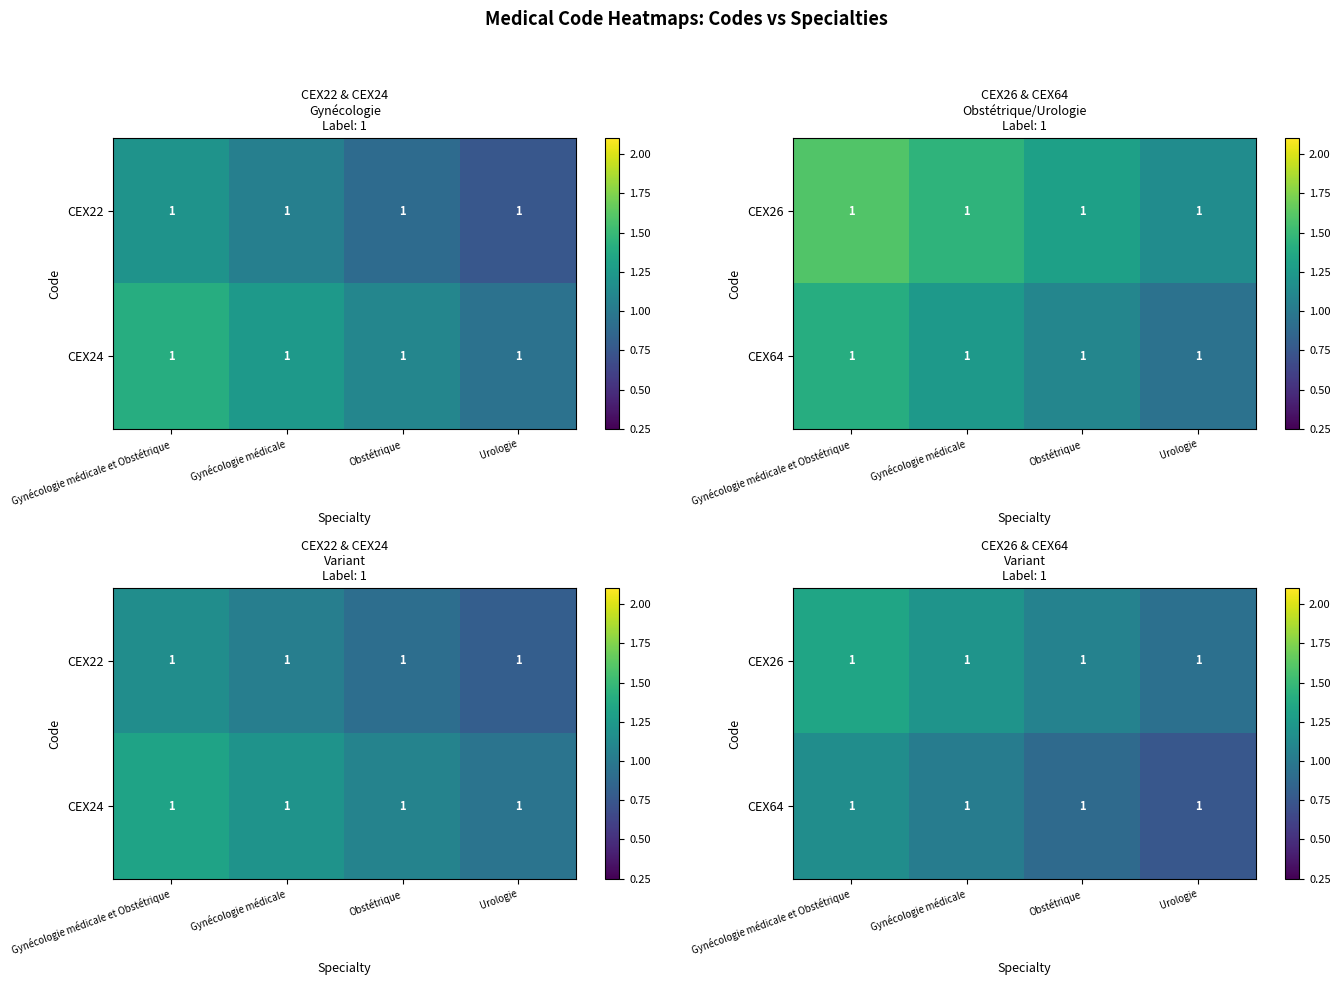

Is the value of CEX26 at Obstétrique greater than the value of CEX64 at Gynécologie médicale?

Yes